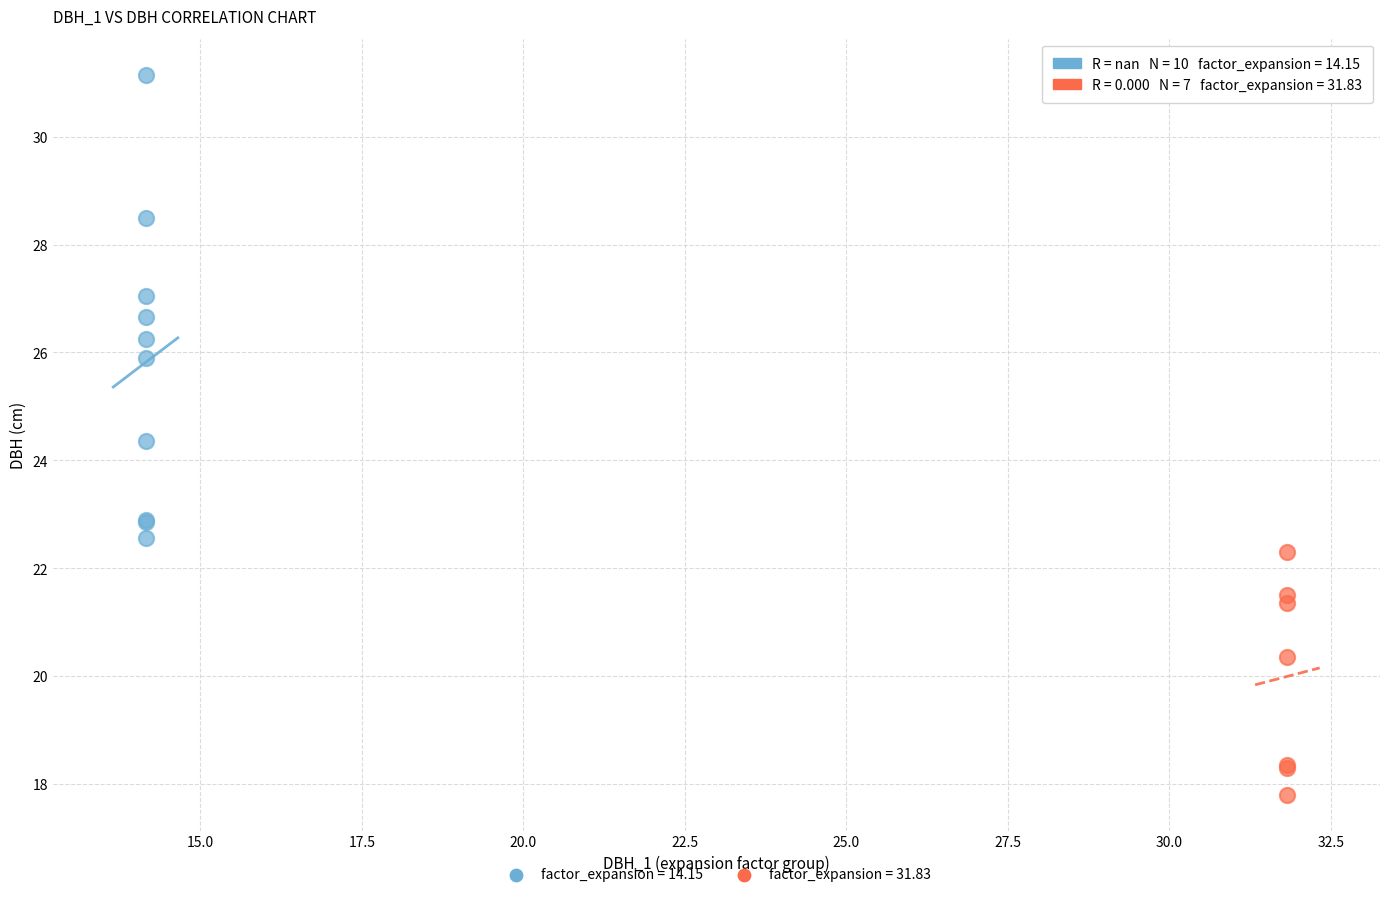

Which series has the widest spread of Y values?

factor_expansion = 14.15